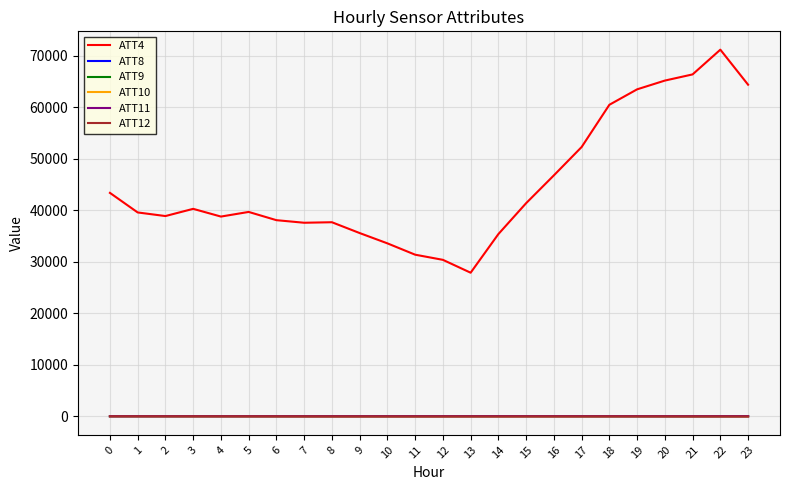

Does the chart display data point markers on the line(s)?

No